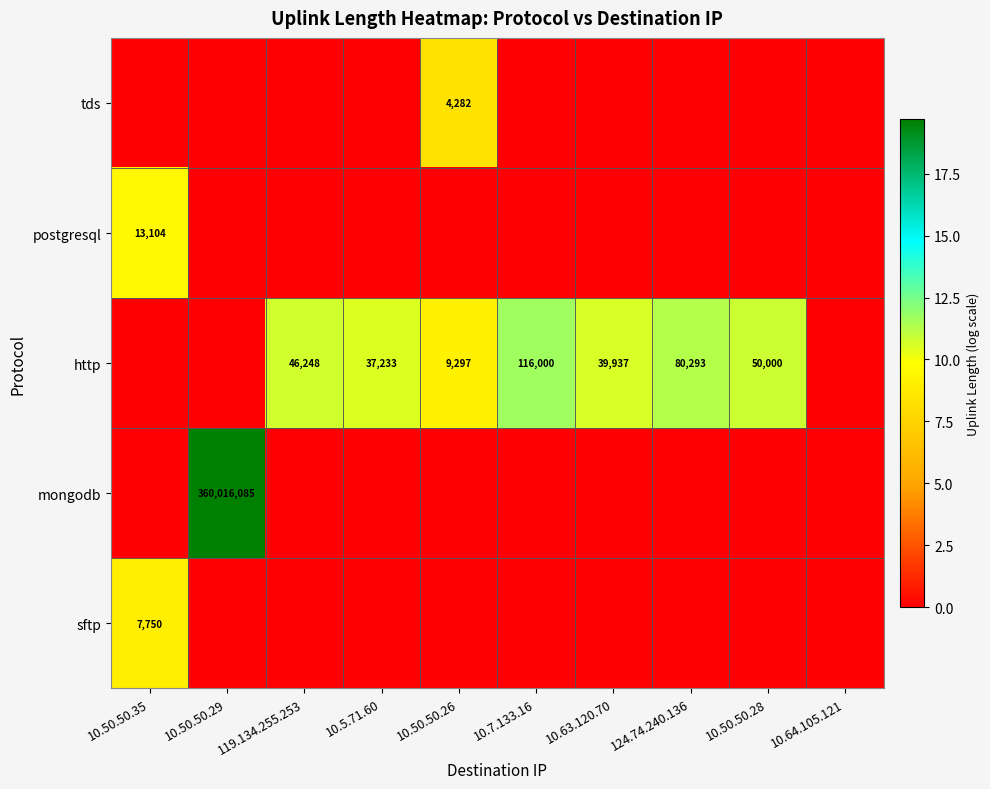

True or false: http has a value of 39937 at 10.63.120.70.

True